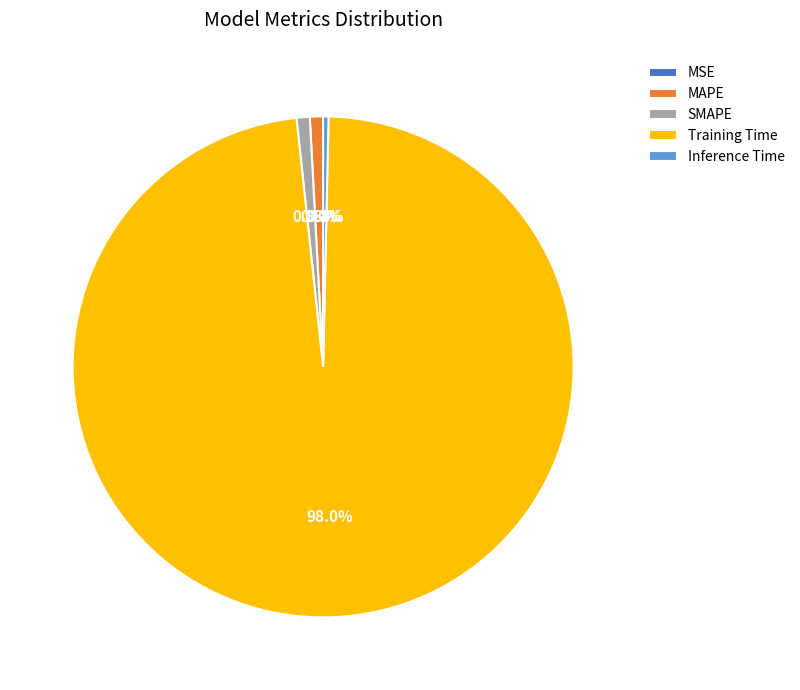

The Inference Time slice represents 10% of the pie. True or false?

False